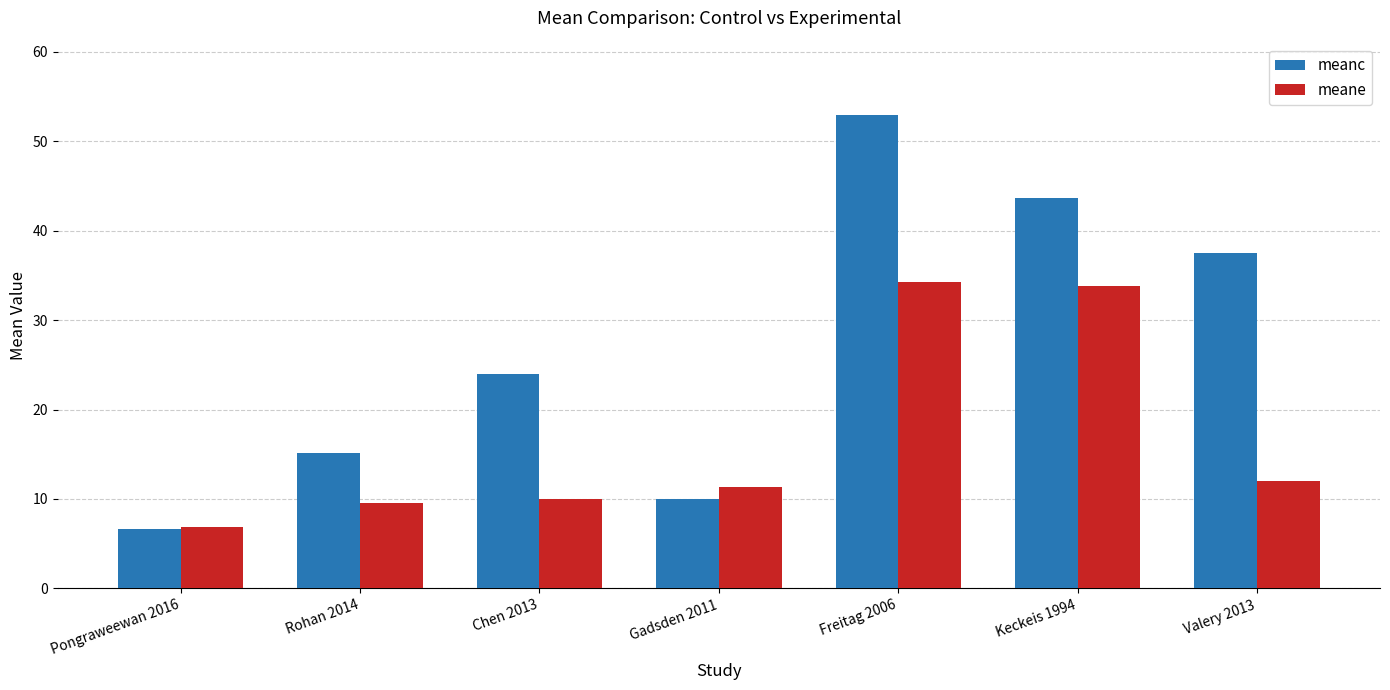

Which label corresponds to the smallest value in the chart?

Pongraweewan 2016